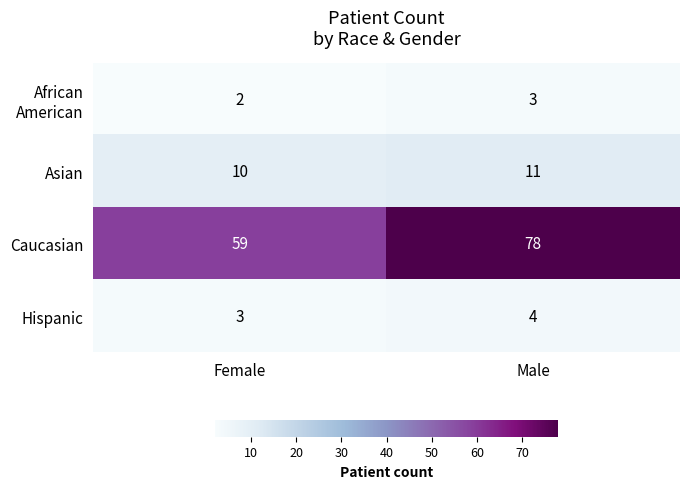

What is the average value of the Hispanic series?

4